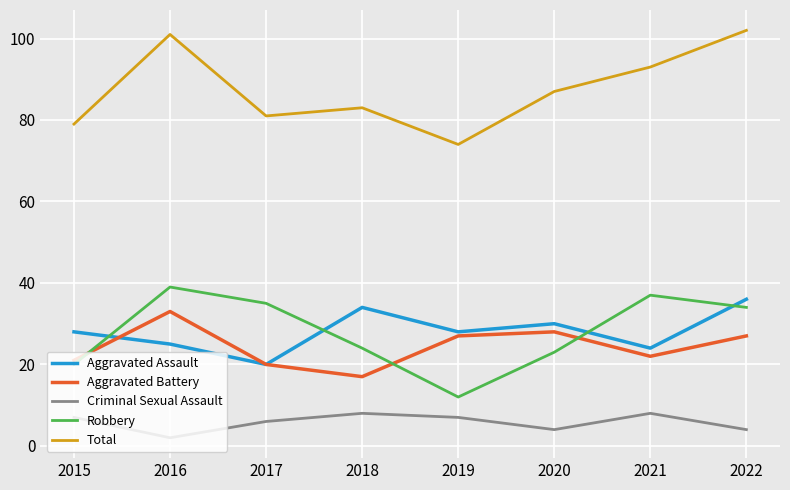

At which category does Aggravated Battery reach its first local peak?

2016